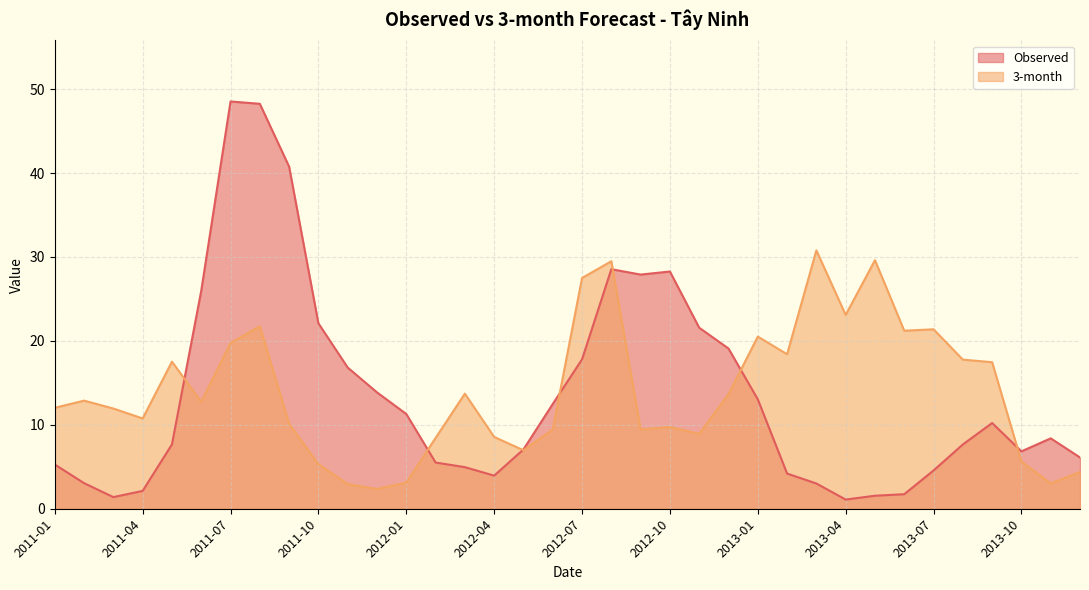

True or false: 3-month and Observed cross at least once.

True